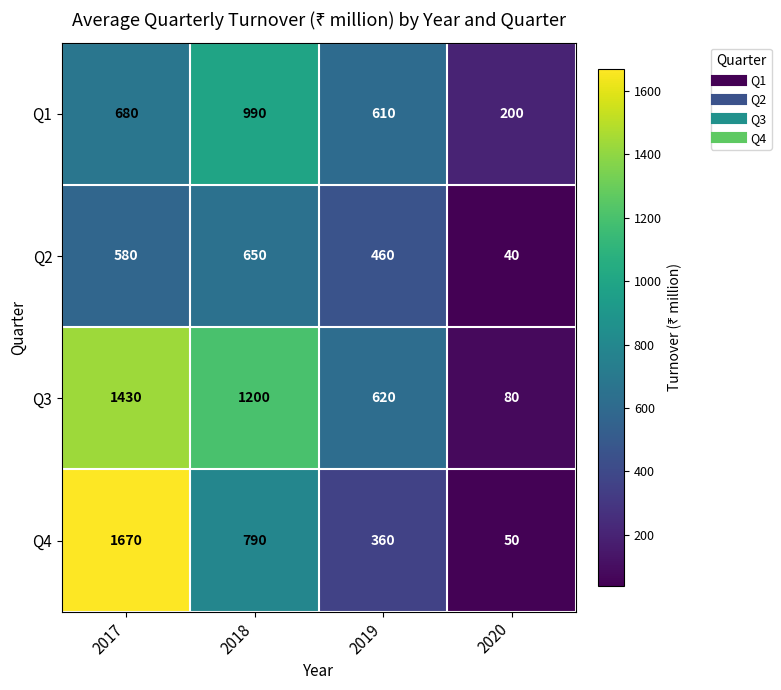

At which category is the sum across all series the highest?

2017